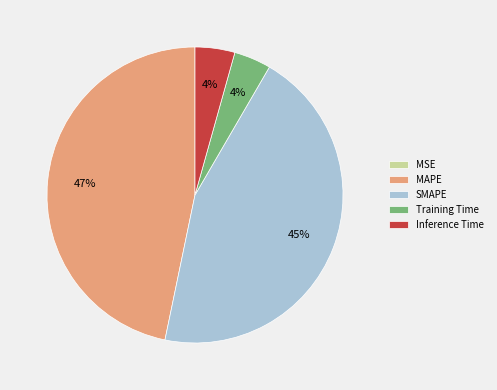

To the nearest percent, what is the average slice percentage?

20%